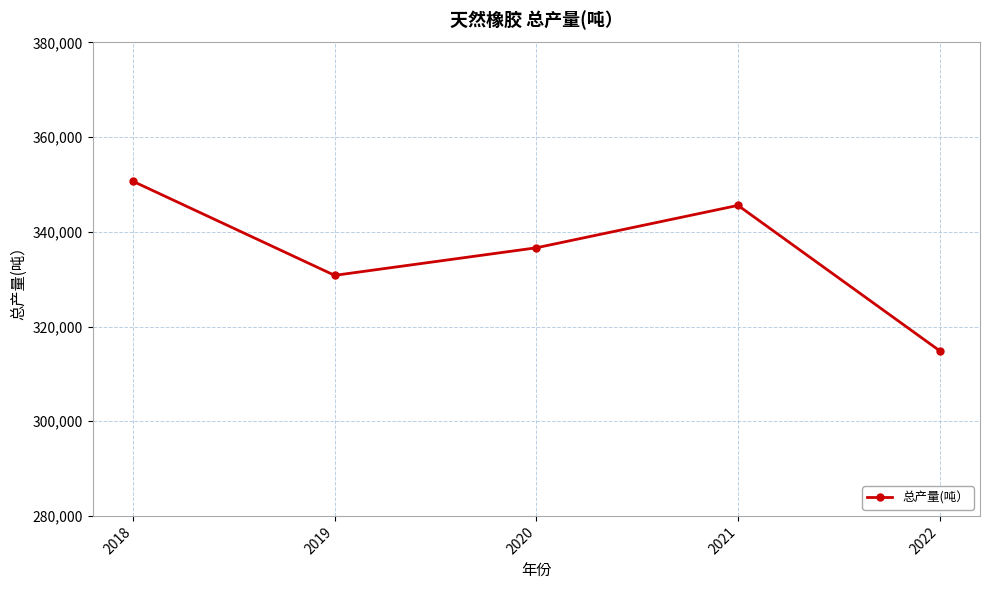

Where does the data first go above 336634?

2018